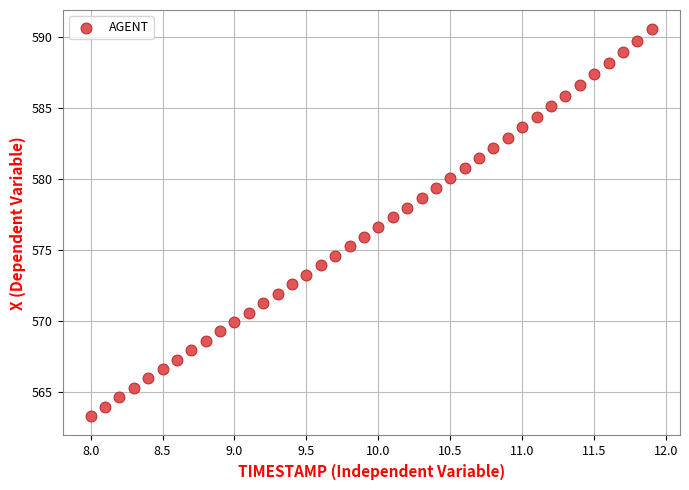

What is the range of X values (max minus min)?

3.9